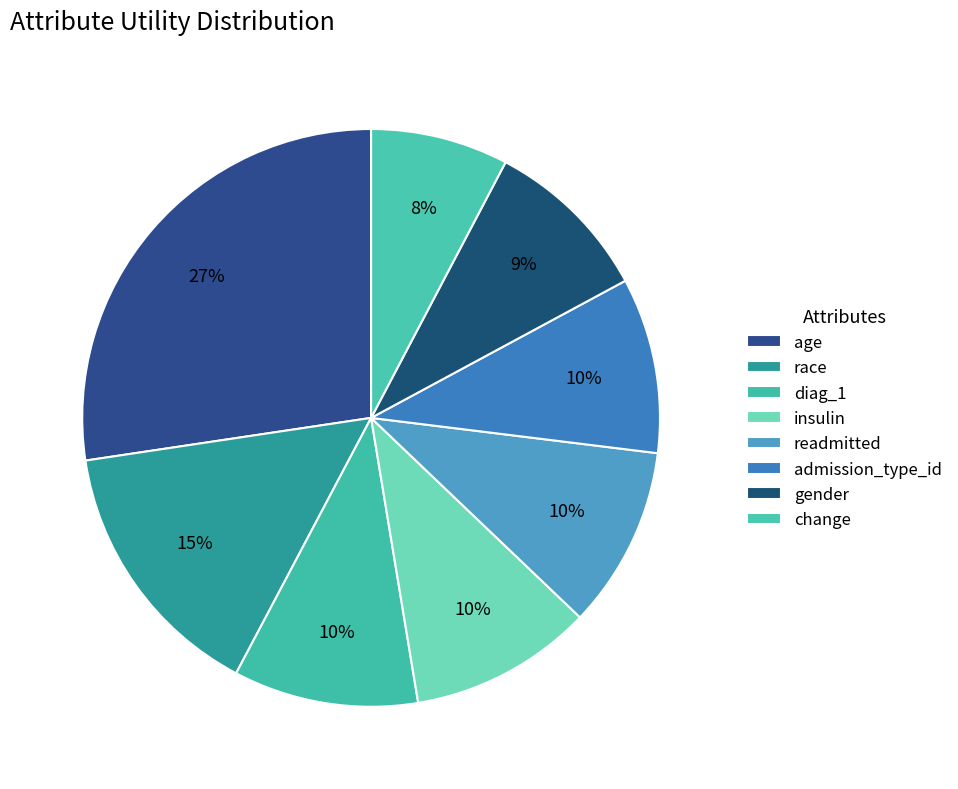

Is insulin the majority of the pie?

No